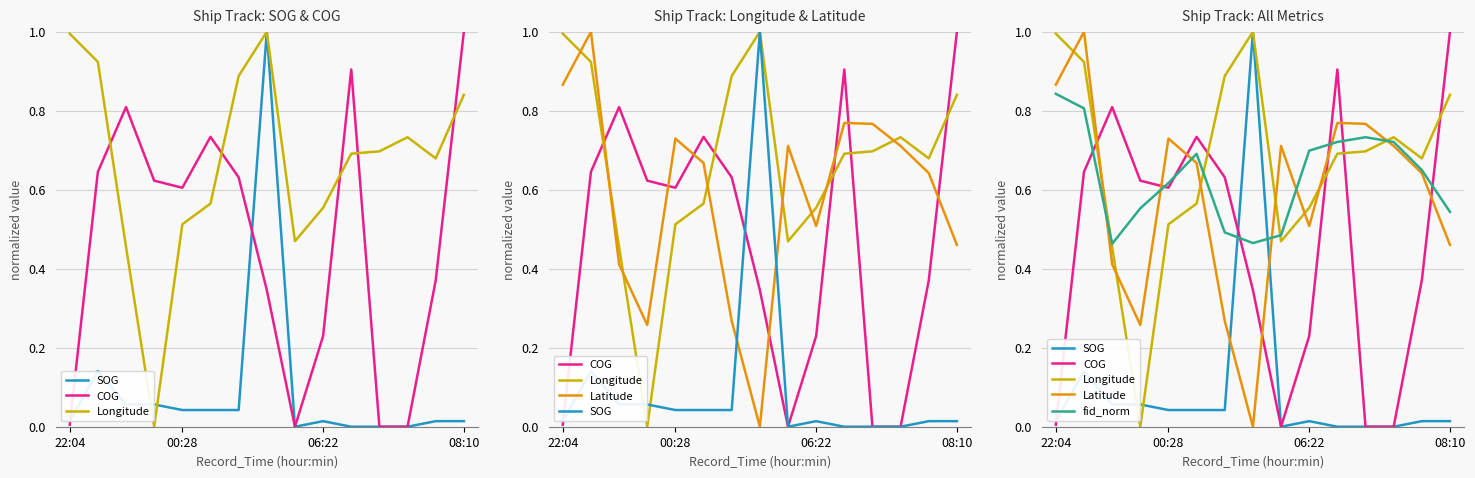

How many values in the Latitude series exceed 0?

14